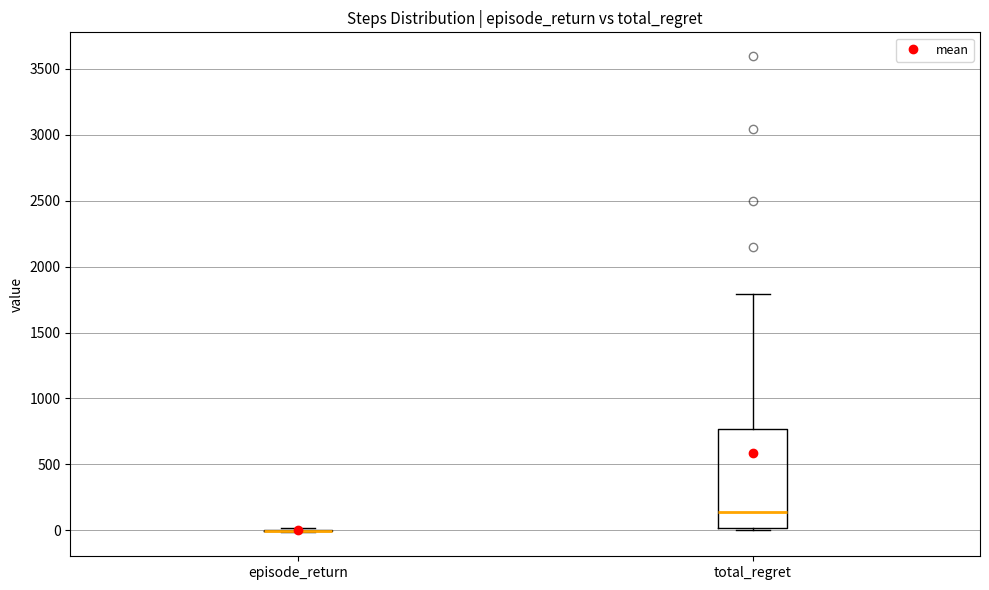

Which box is the tallest, from its lower edge to its upper edge?

total_regret